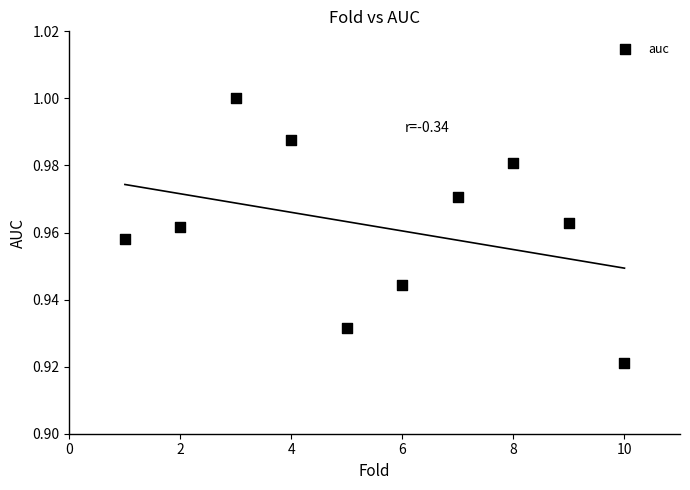

What is the average X value?

5.5